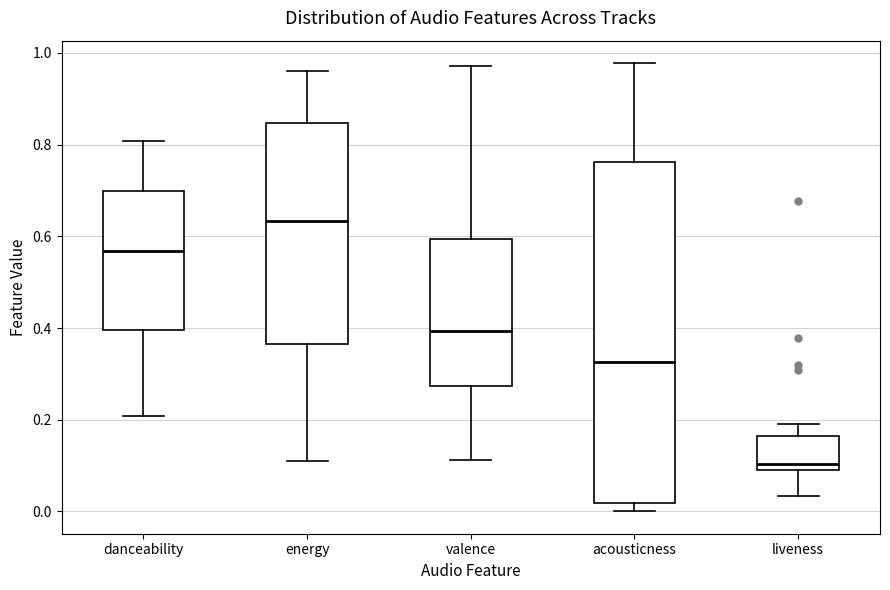

Reading left to right, read every box against the y-axis: the position of its median line, the range the box covers, and the ends of its whiskers. The values are not printed on the chart, so give them approximately, as read against the axis.

danceability: median 0.56, box 0.40 to 0.70, whiskers 0.20 to 0.80
energy: median 0.64, box 0.36 to 0.84, whiskers 0.10 to 0.96
valence: median 0.40, box 0.28 to 0.60, whiskers 0.12 to 0.98
acousticness: median 0.32, box 0.02 to 0.76, whiskers 0.00 to 0.98
liveness: median 0.10, box 0.08 to 0.16, whiskers 0.04 to 0.20